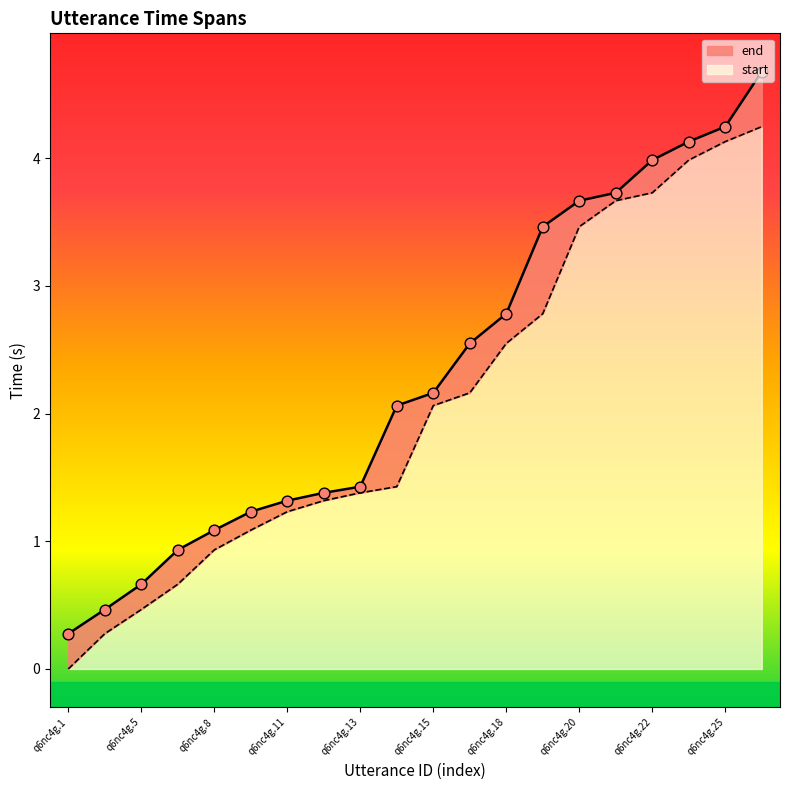

Which series reaches the minimum Y coordinate?

start